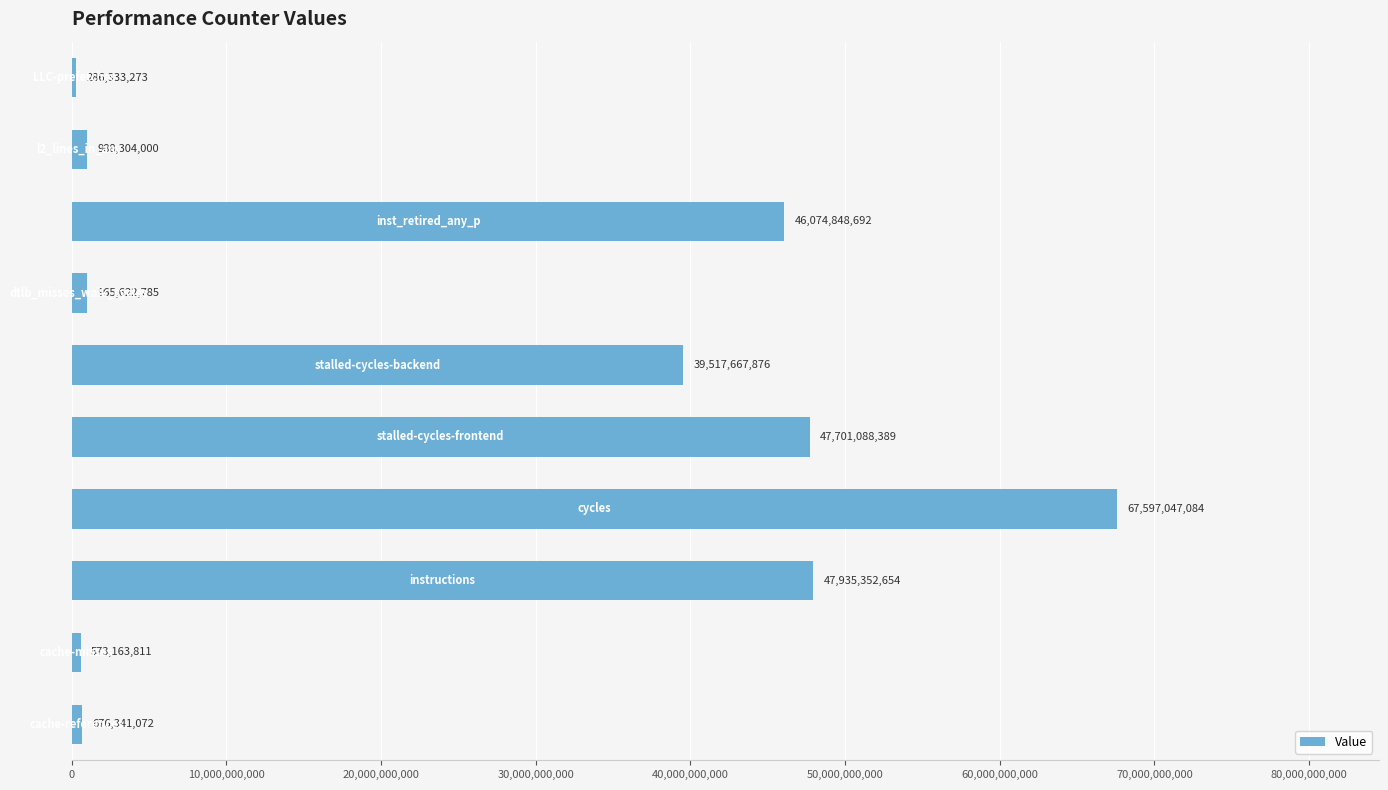

Does the chart contain stacked bars?

No